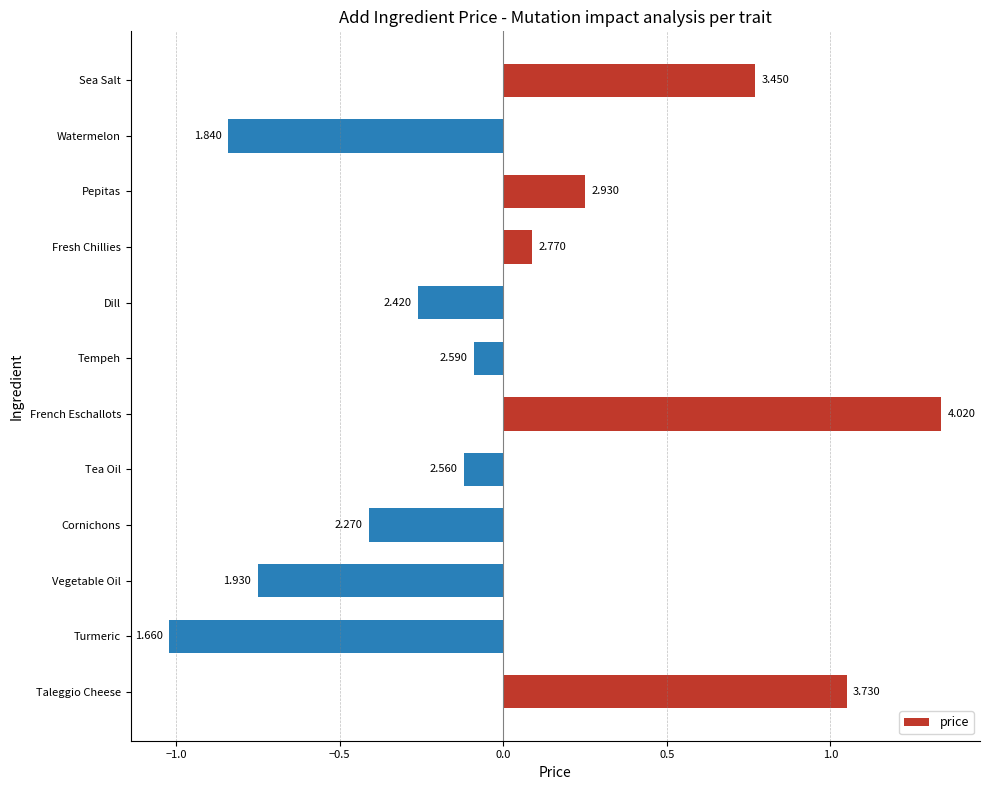

Does the chart contain any negative values?

Yes